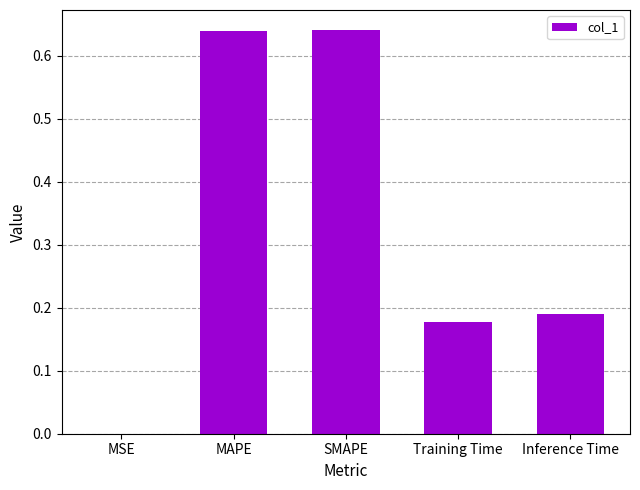

What is the change in value from MAPE to Training Time?

-0.5